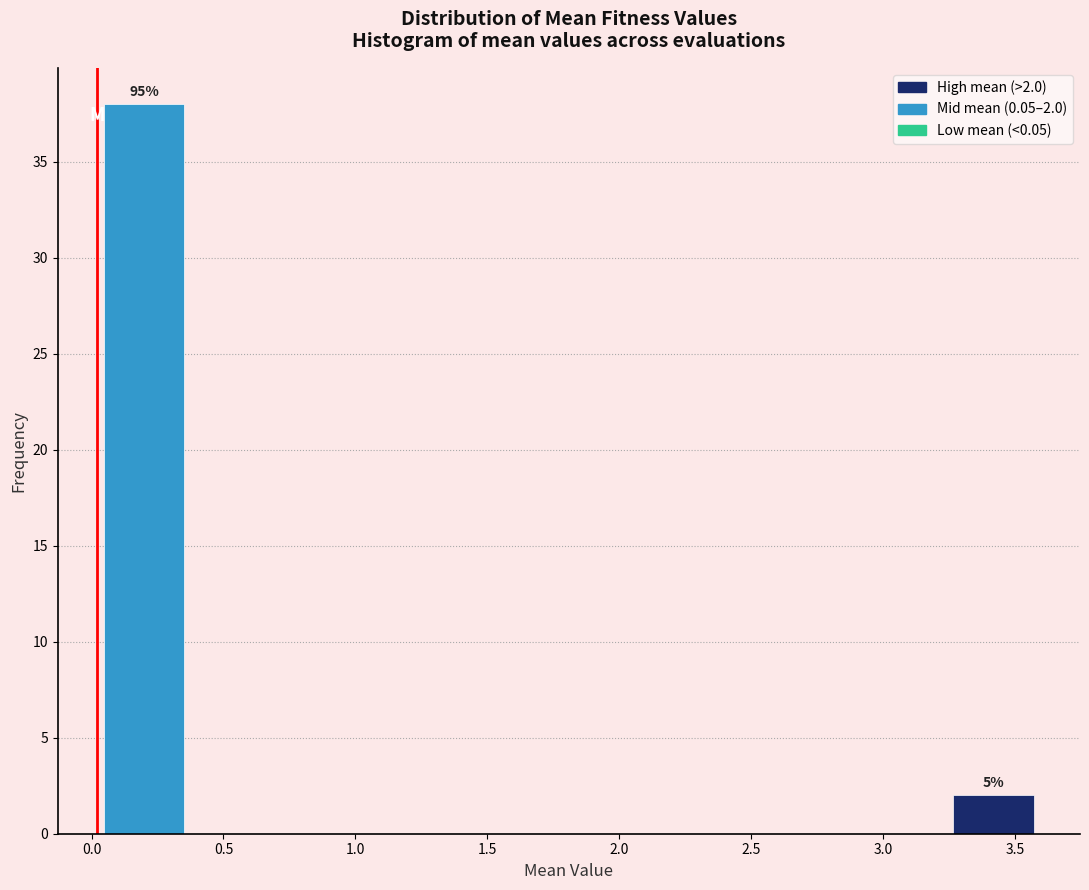

Which range on the x-axis has the tallest bar?

0.00 to 0.40